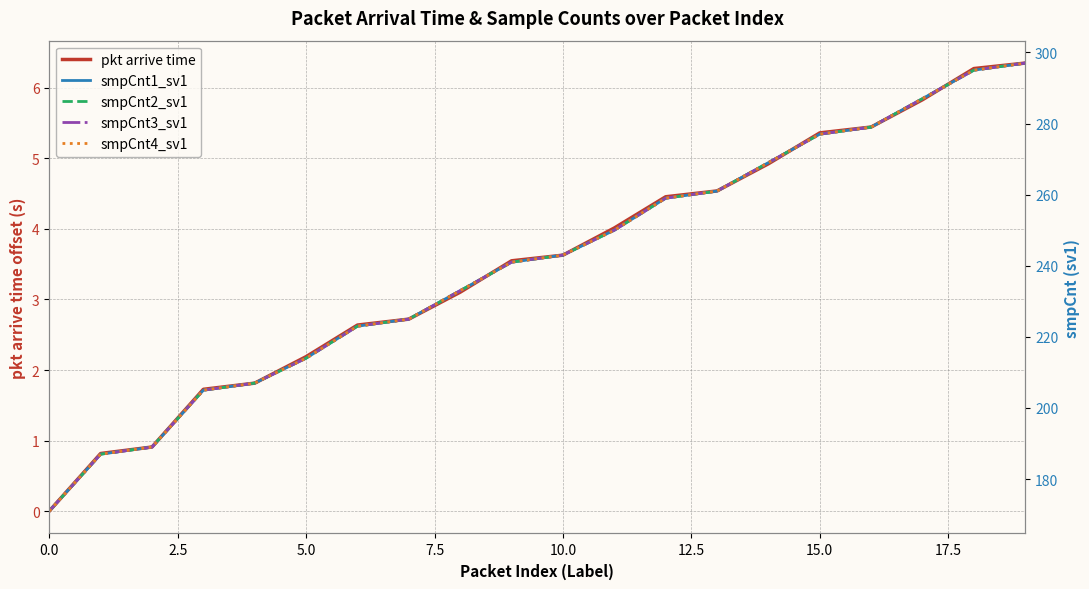

True or false: pkt arrive time has a value of 2.2 at 5.0.

True